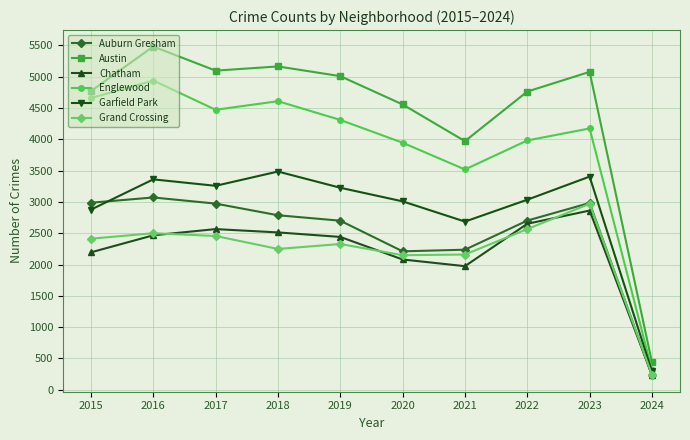

Is the value of Austin at 2024 greater than the value of Garfield Park at 2020?

No